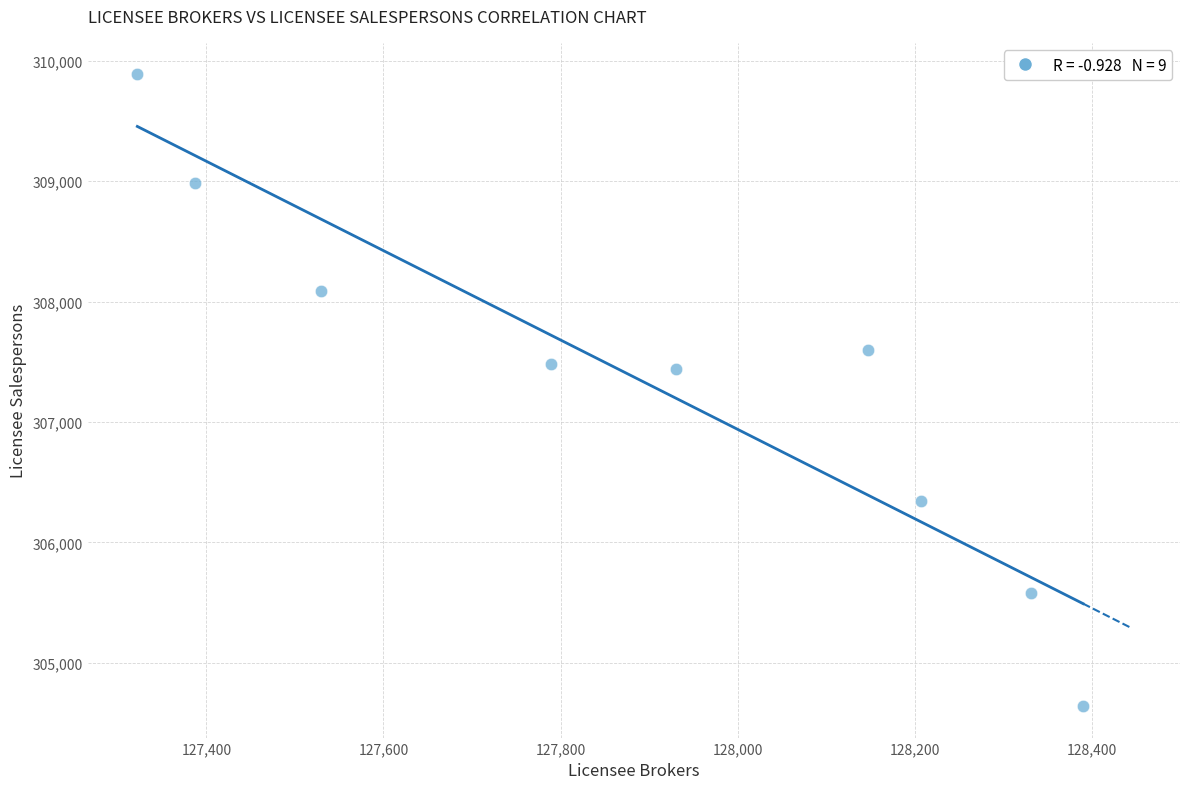

What is the average X value?

127892